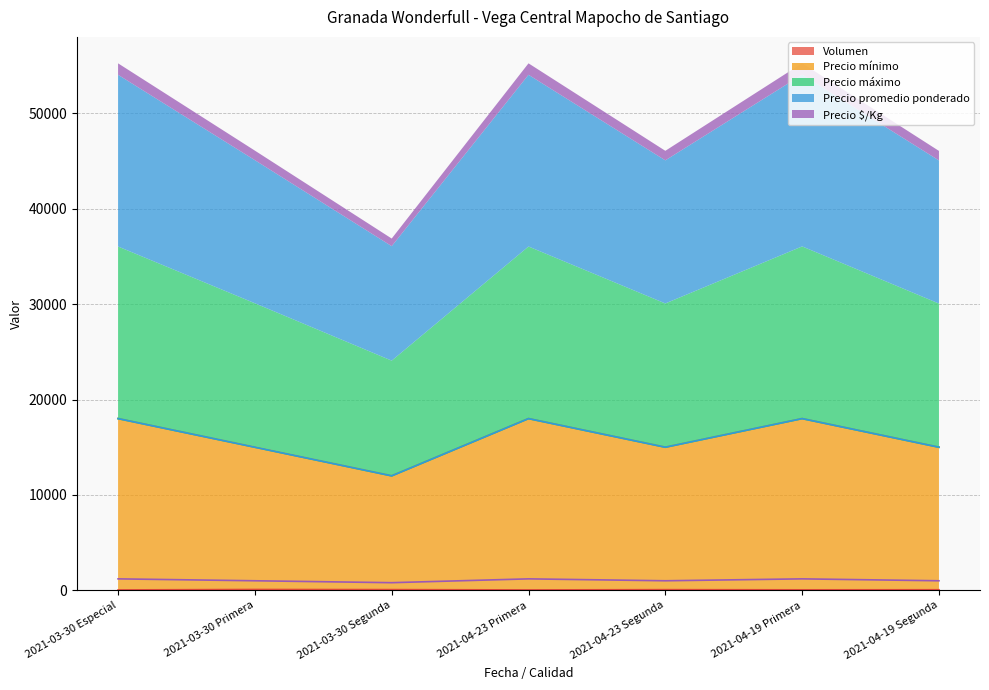

How many distinct data groups are displayed?

5